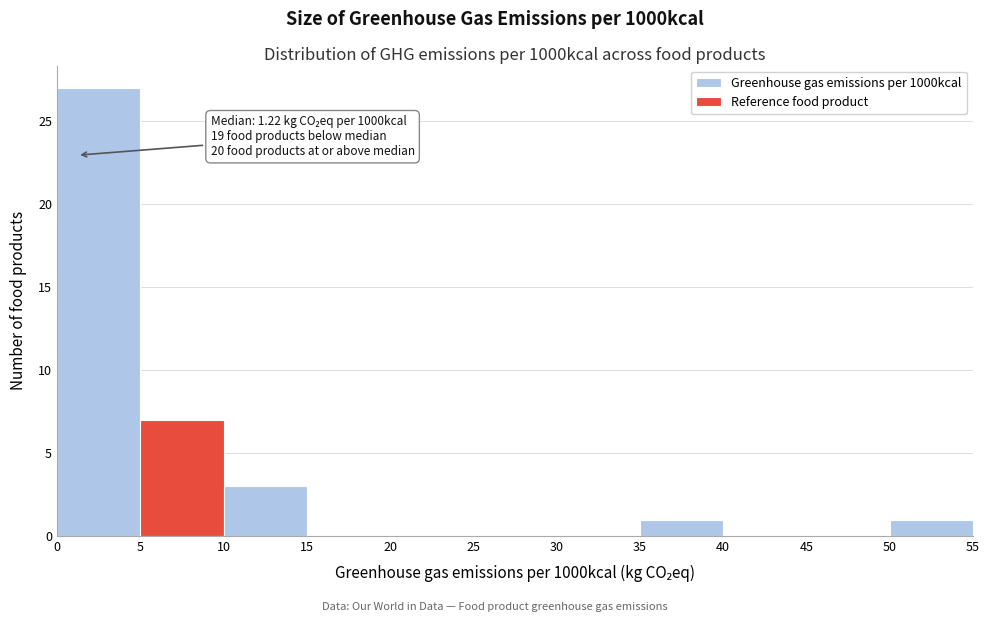

Over which range of the x-axis is the bar tallest?

0 to 5